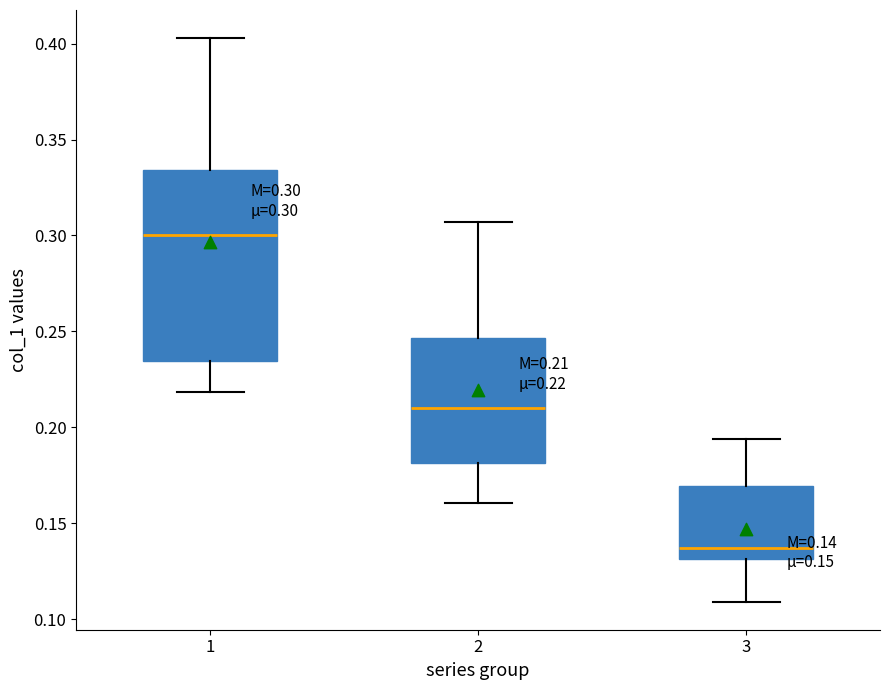

Comparing the boxes themselves (not the whiskers), which one is the tallest?

1